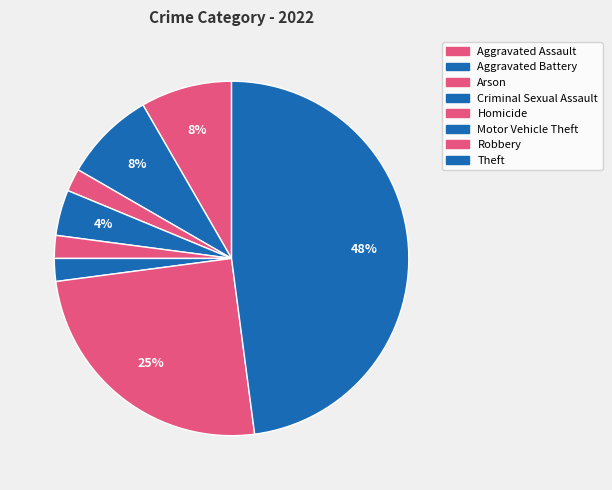

How many slices are in this pie chart?

8